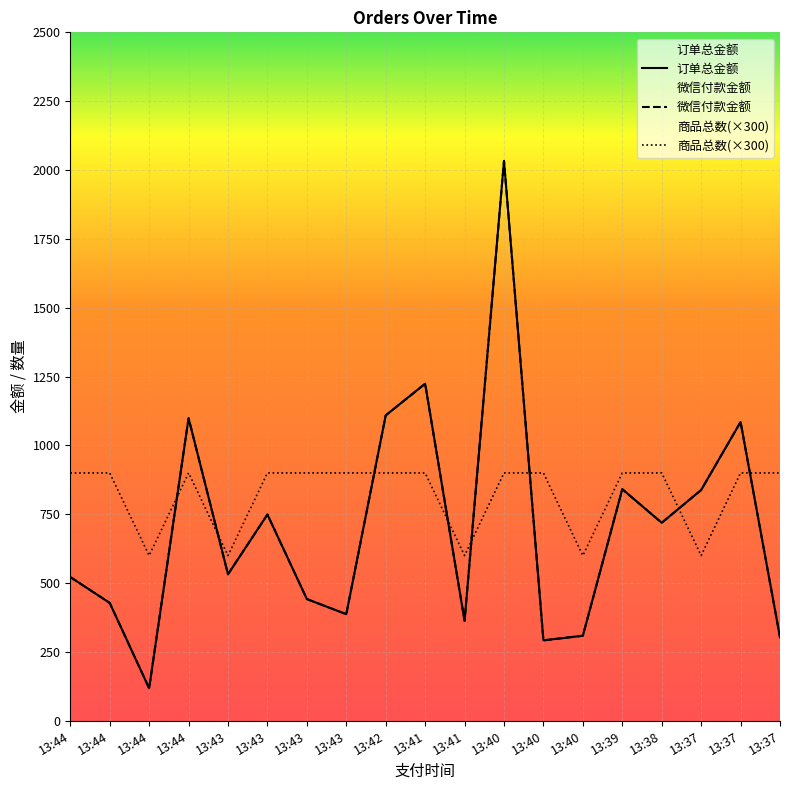

Rank the categories by 商品总数 value from lowest to highest.

13:44, 13:43, 13:41, 13:40, 13:37, 13:44, 13:44, 13:44, 13:43, 13:43, 13:43, 13:42, 13:41, 13:40, 13:40, 13:39, 13:38, 13:37, 13:37